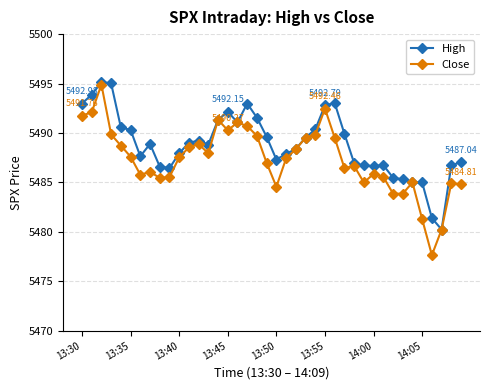

Which series has the largest total across all categories?

High